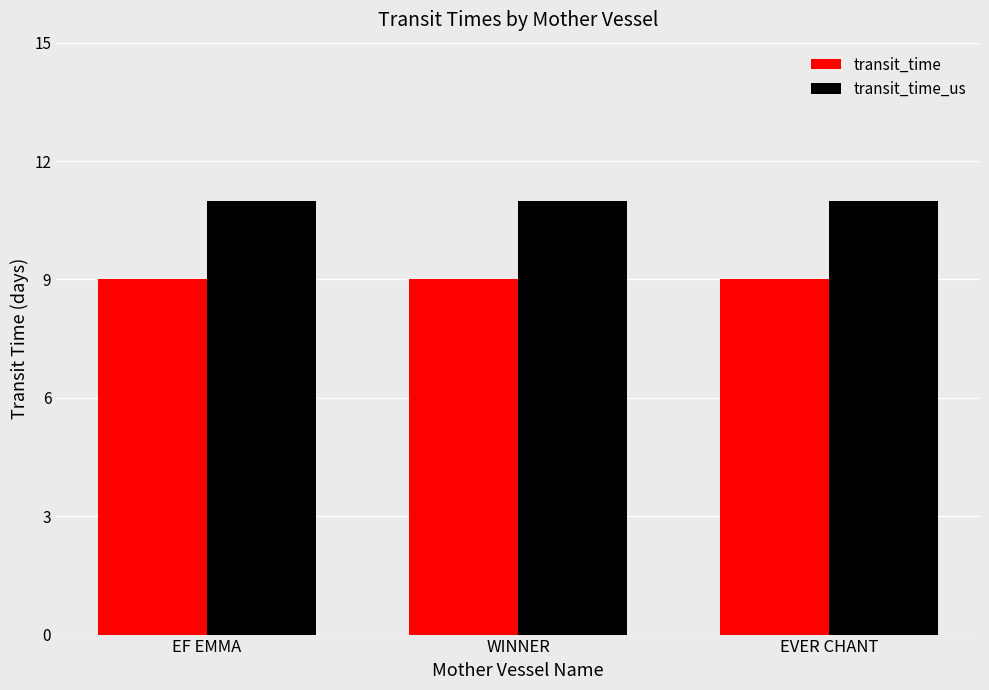

Rank the series at WINNER from lowest to highest value.

transit_time, transit_time_us